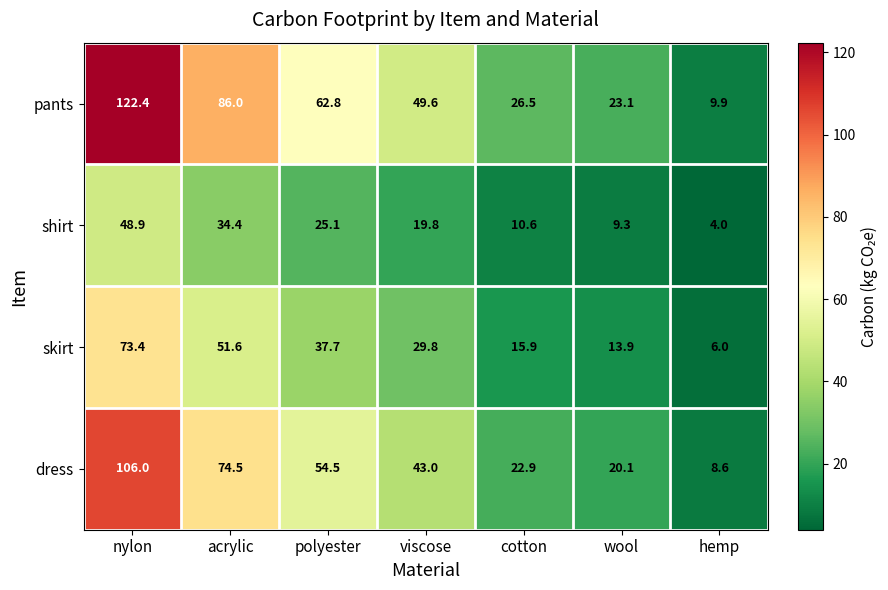

Reading left to right, what are all the values shown in this chart?

pants: nylon=122.4	acrylic=86.0	polyester=62.8	viscose=49.6	cotton=26.5	wool=23.1	hemp=9.9
shirt: nylon=48.9	acrylic=34.4	polyester=25.1	viscose=19.8	cotton=10.6	wool=9.3	hemp=4.0
skirt: nylon=73.4	acrylic=51.6	polyester=37.7	viscose=29.8	cotton=15.9	wool=13.9	hemp=6.0
dress: nylon=106.0	acrylic=74.5	polyester=54.5	viscose=43.0	cotton=22.9	wool=20.1	hemp=8.6